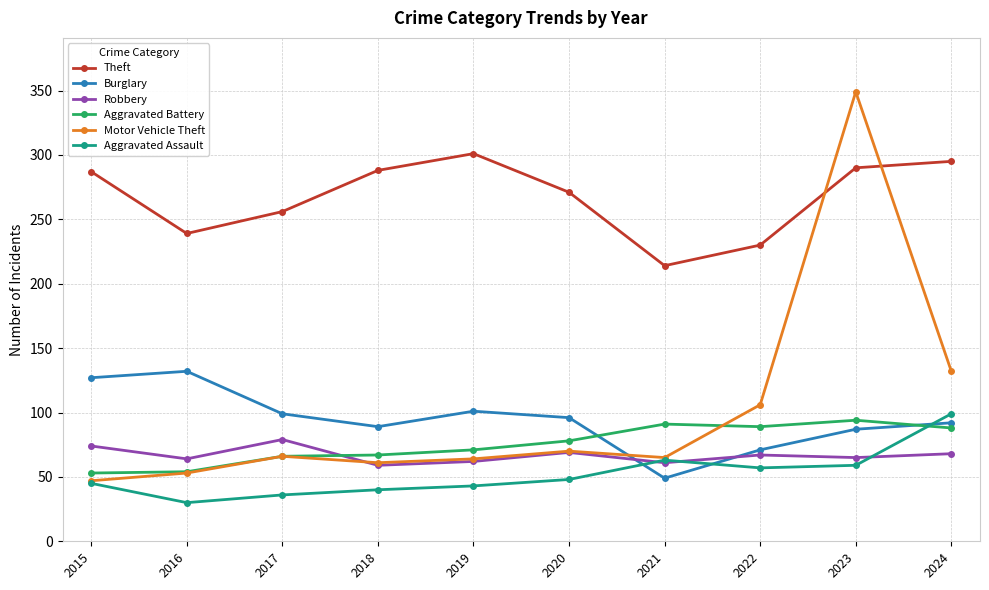

What is the value of the Burglary point at the 4th from the left?

89